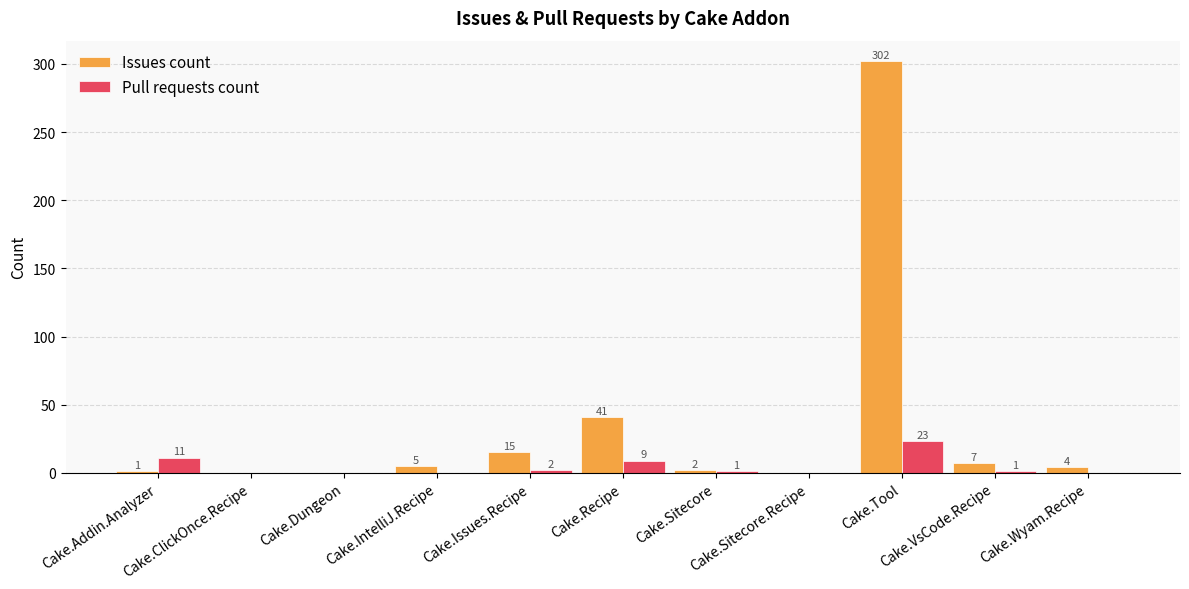

What is the total value across all series at Cake.IntelliJ.Recipe?

5